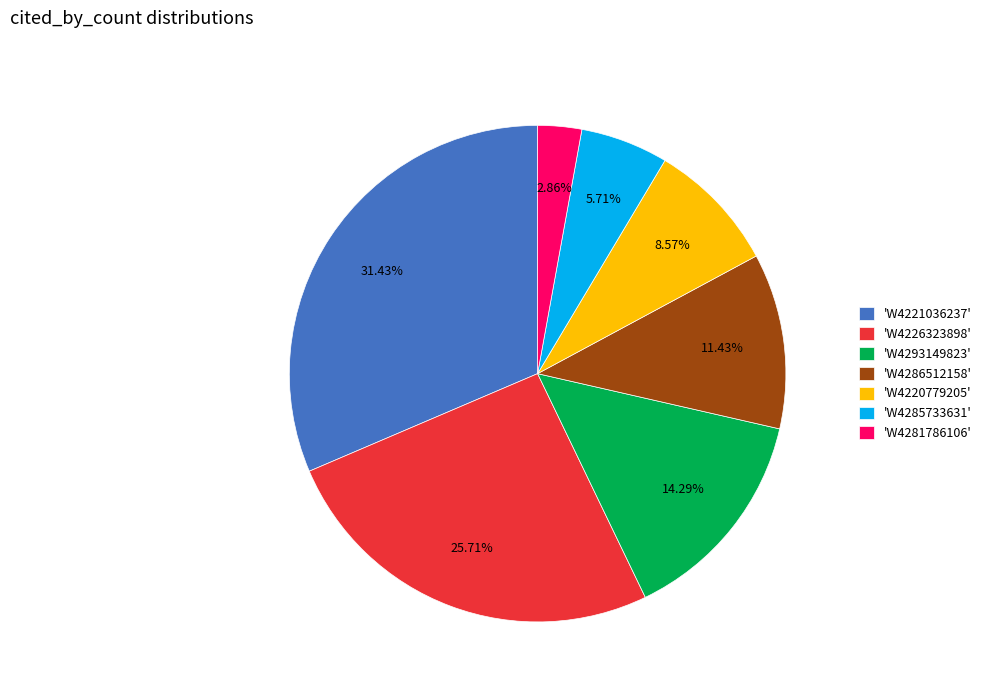

Combined, do 'W4281786106' and 'W4220779205' account for over 50%?

No